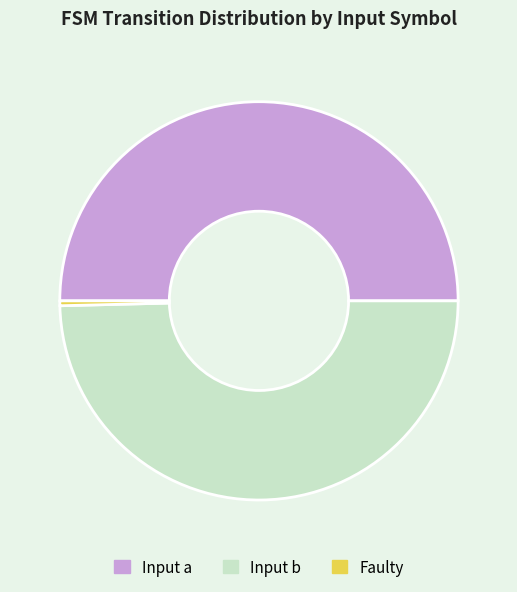

Between Input a and Faulty, which is larger?

Input a